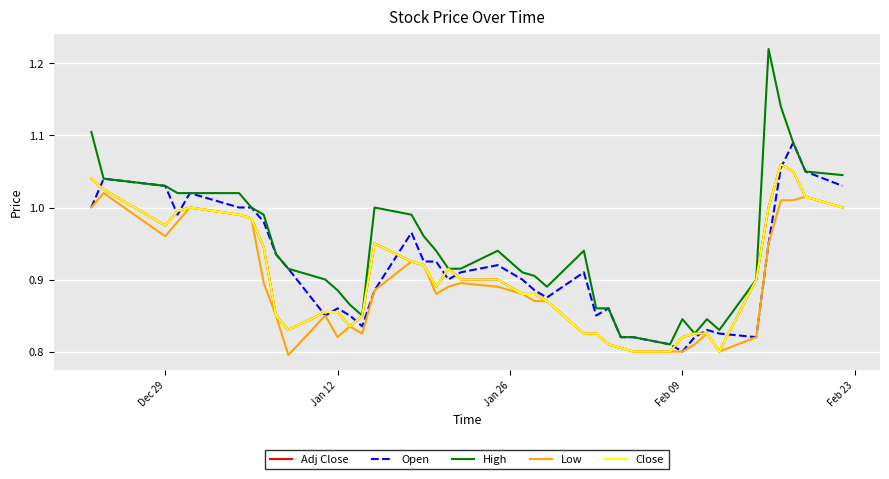

What is the smallest value displayed?

0.8